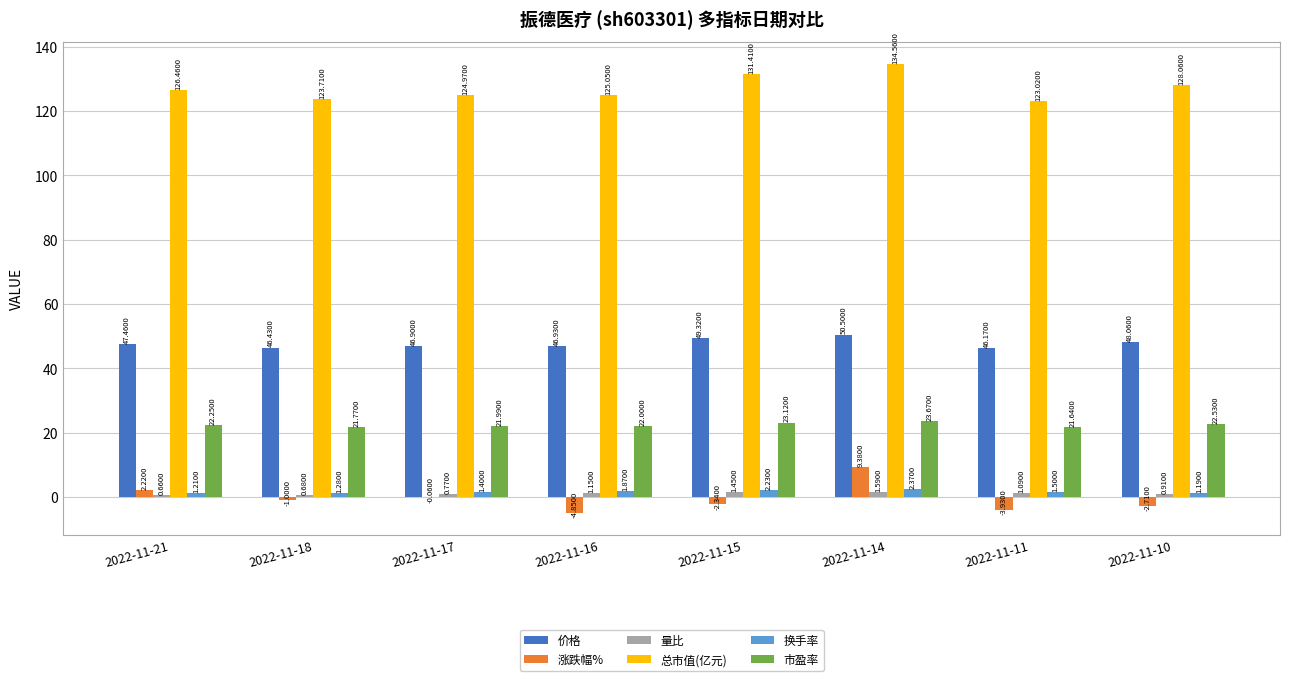

Which series changed the most between 2022-11-18 and 2022-11-10?

总市值(亿元)